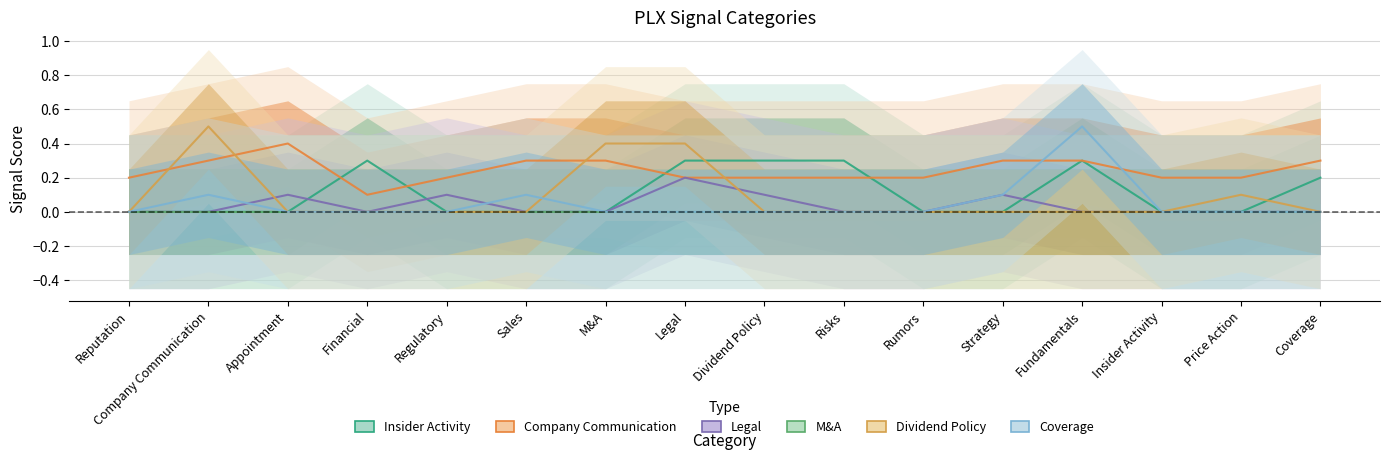

Rank the categories by Legal value from highest to lowest.

Legal, Appointment, Regulatory, Dividend Policy, Strategy, Reputation, Company Communication, Financial, Sales, M&A, Risks, Rumors, Fundamentals, Insider Activity, Price Action, Coverage